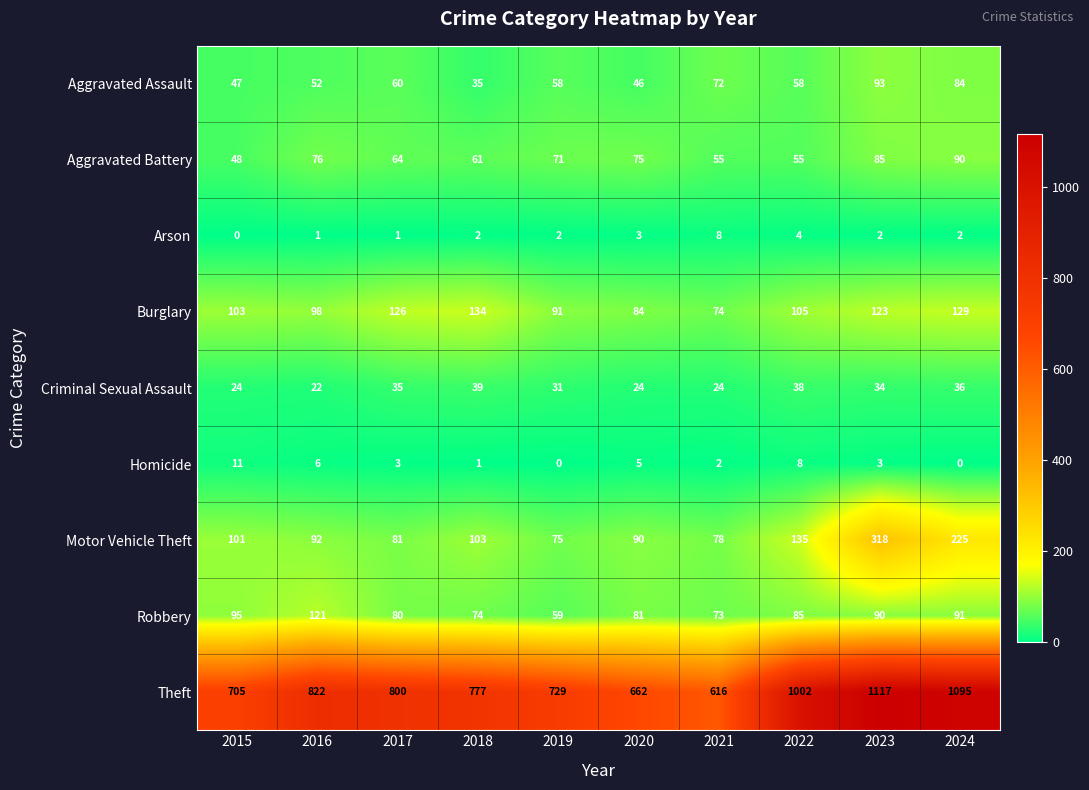

What is the average value of the Aggravated Battery series?

68